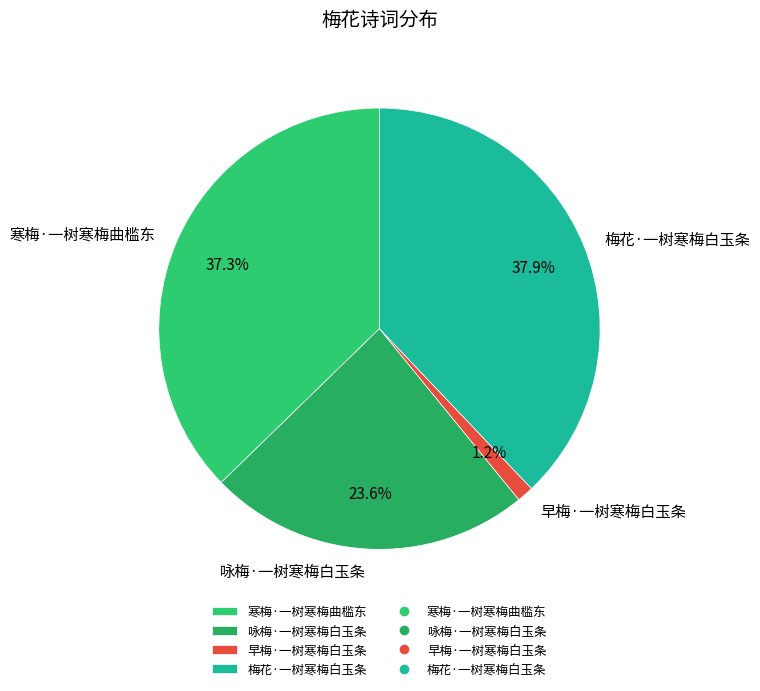

Does 早梅·一树寒梅白玉条 account for over 50% of the chart?

No